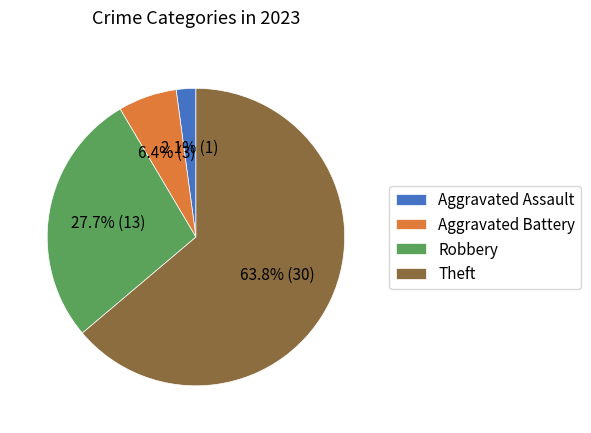

Rank the categories by value from lowest to highest.

Aggravated Assault, Aggravated Battery, Robbery, Theft